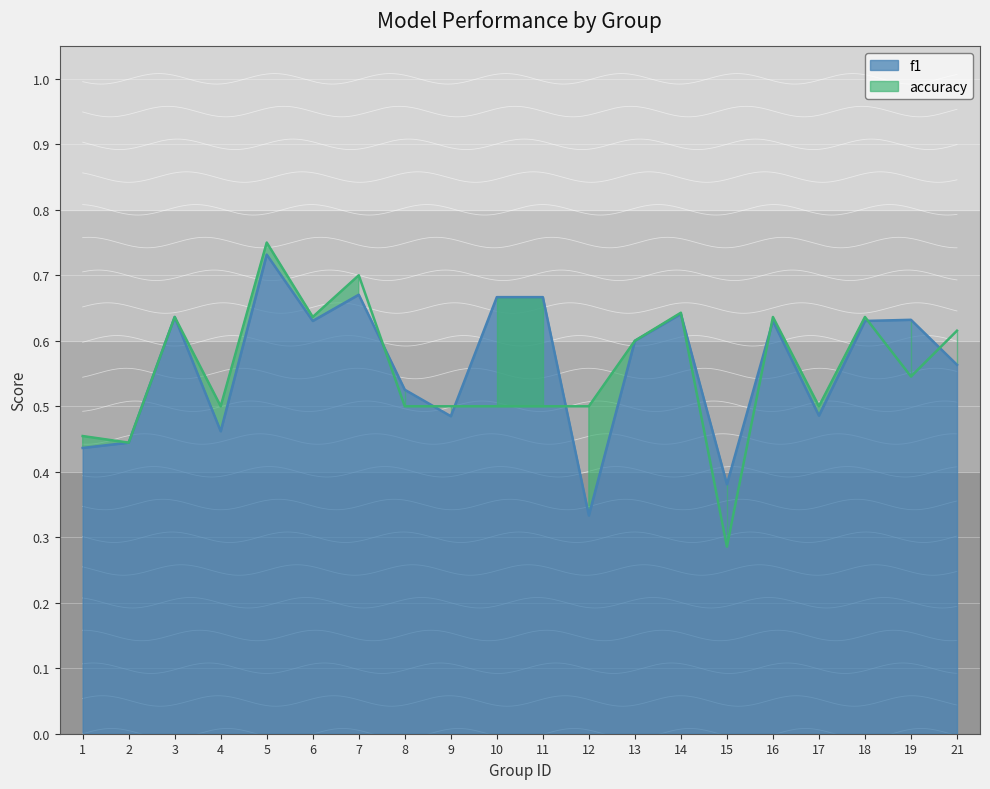

What is the value of the f1 point at the 3rd from the left?

0.6